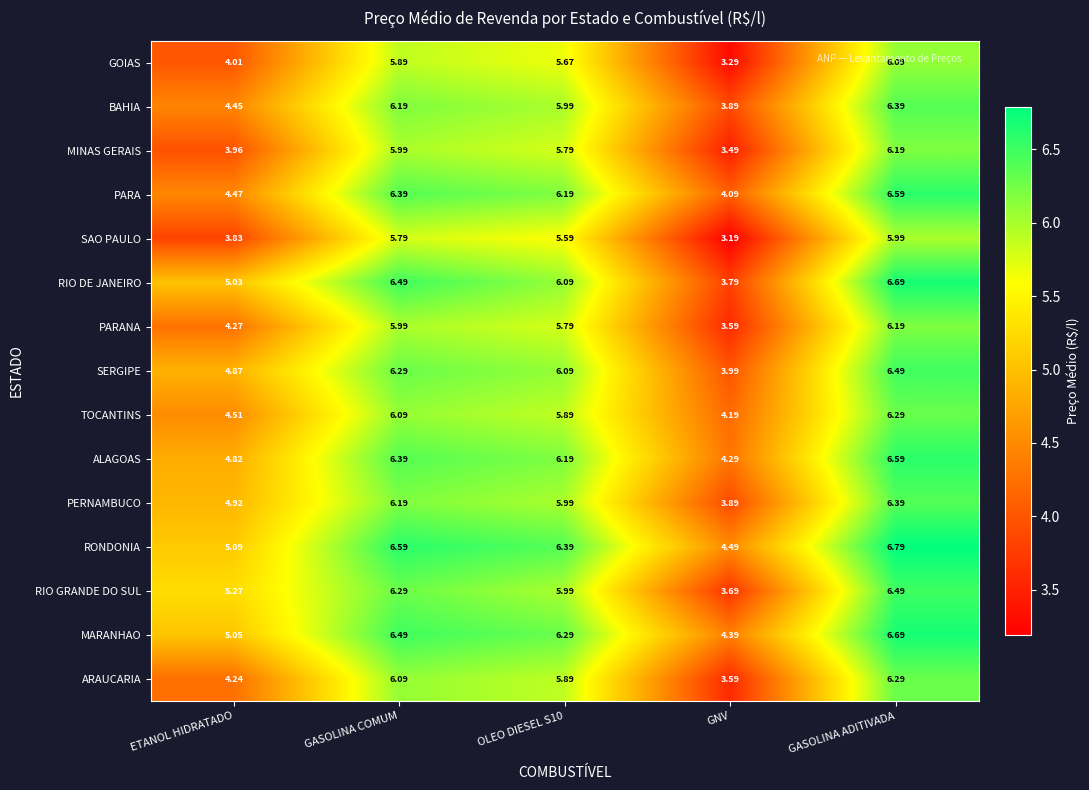

How many data points in PERNAMBUCO are less than 5?

2